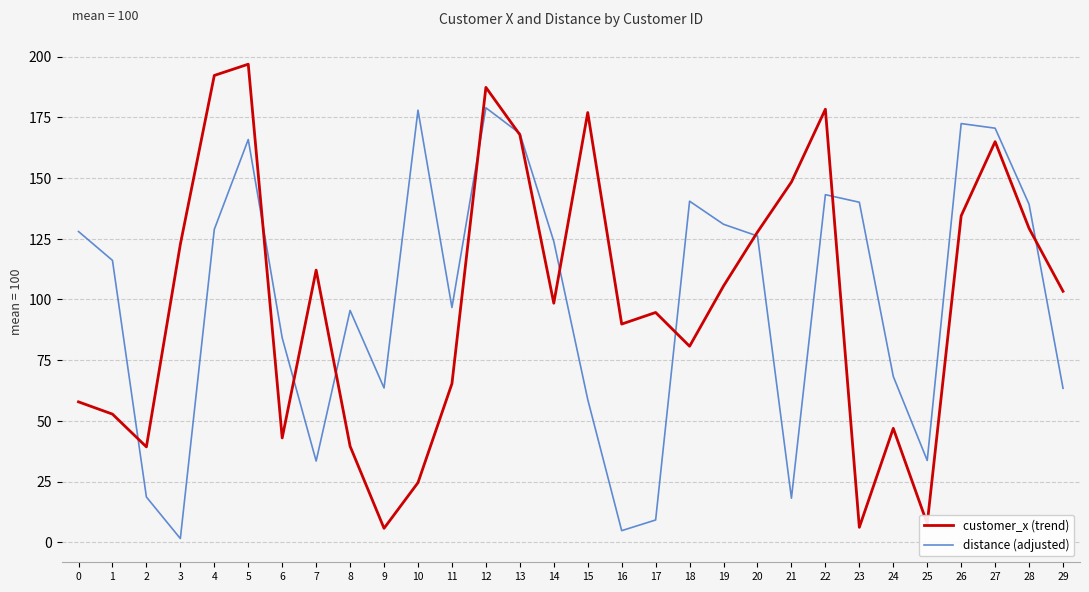

How many lines are shown in the chart?

2